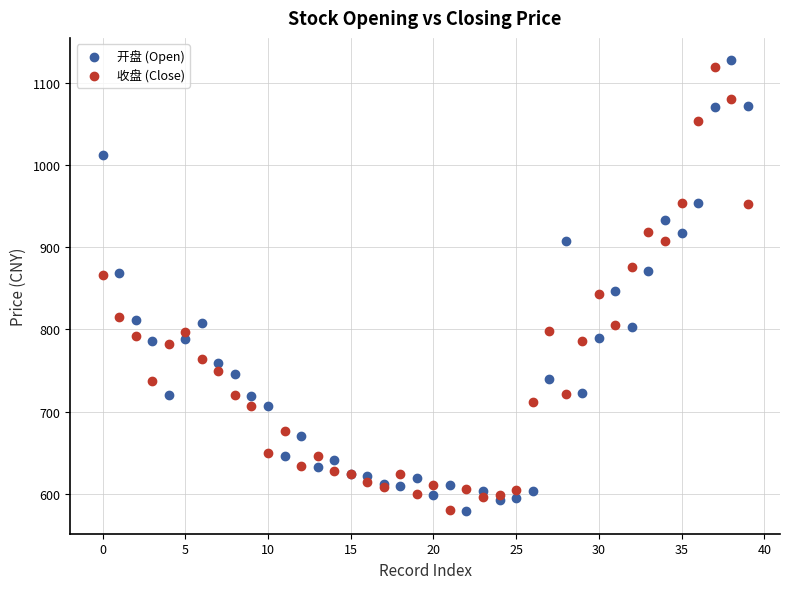

Which series has the widest spread of Y values?

开盘 (Open)